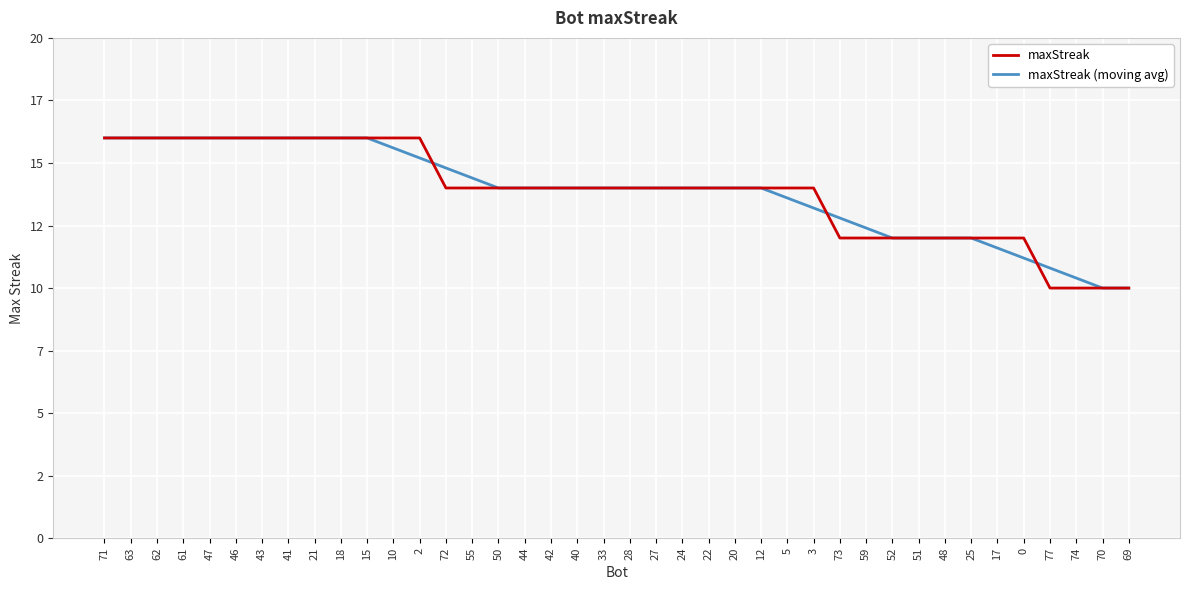

True or false: maxStreak (moving avg) has more than 0 interior local peaks.

False